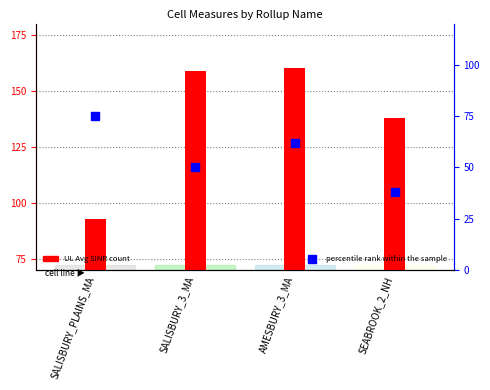

Which series contains the highest Y value?

UL Avg SINR (dB)